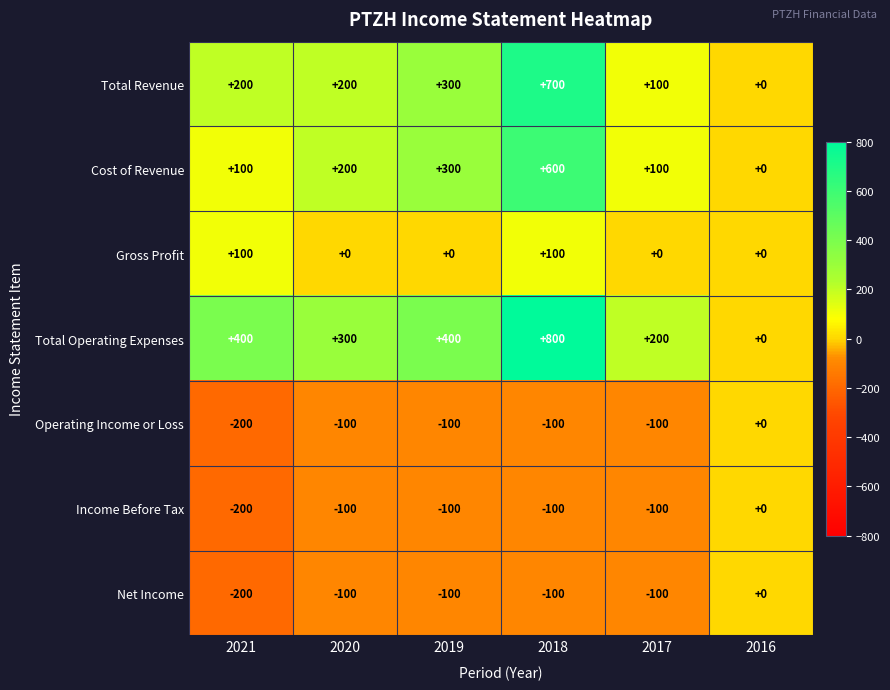

What is the average value of the Operating Income or Loss series?

-100